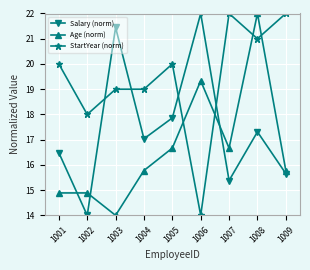

At which label is StartYear (norm) closest to 18?

1002